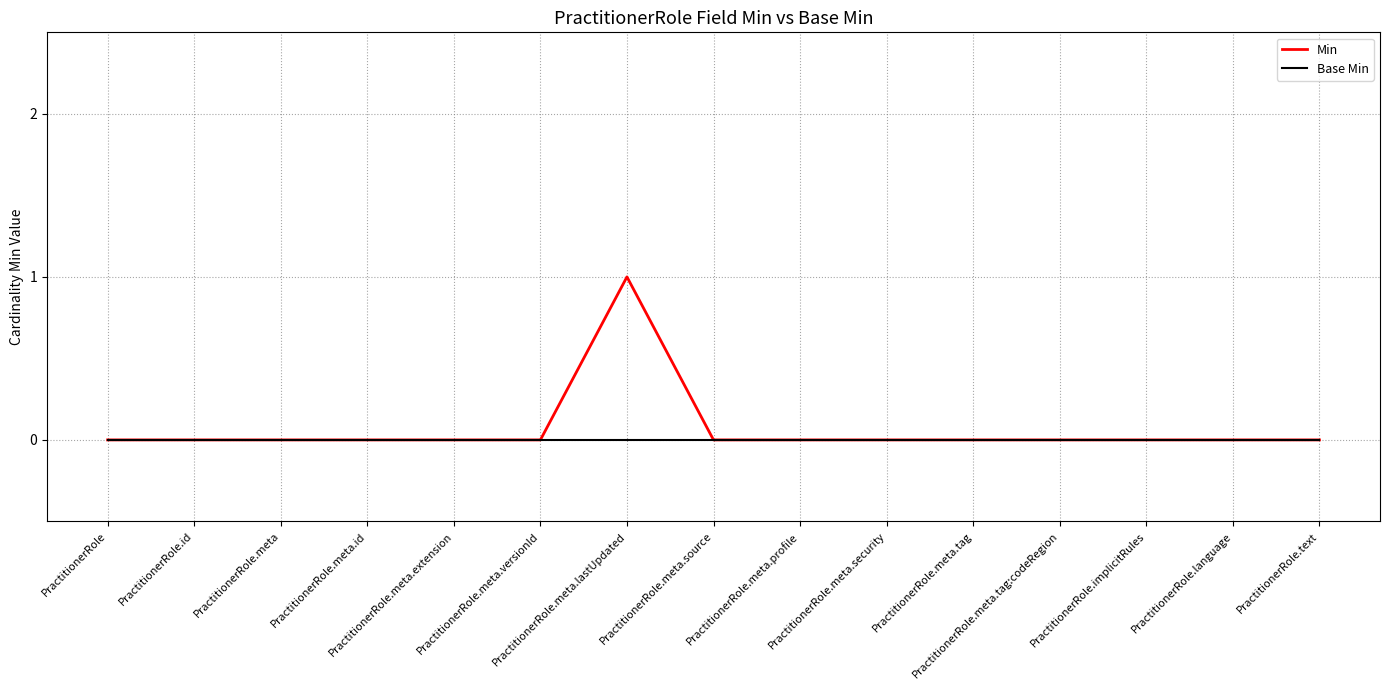

Is it true that Min equals 0 at PractitionerRole.meta.tag:codeRegion?

True